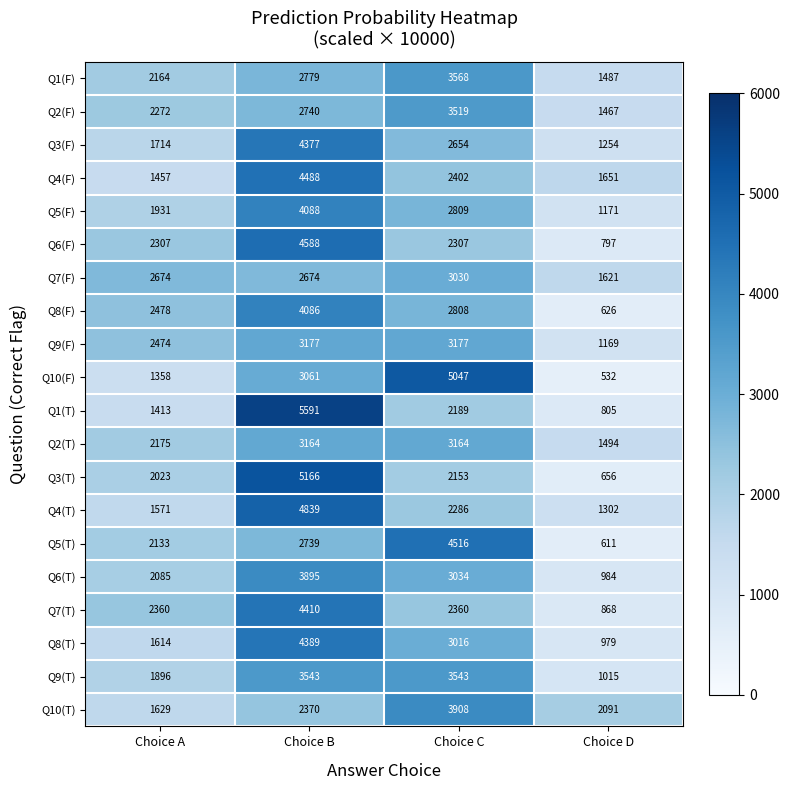

How many categories are shown in the chart?

4